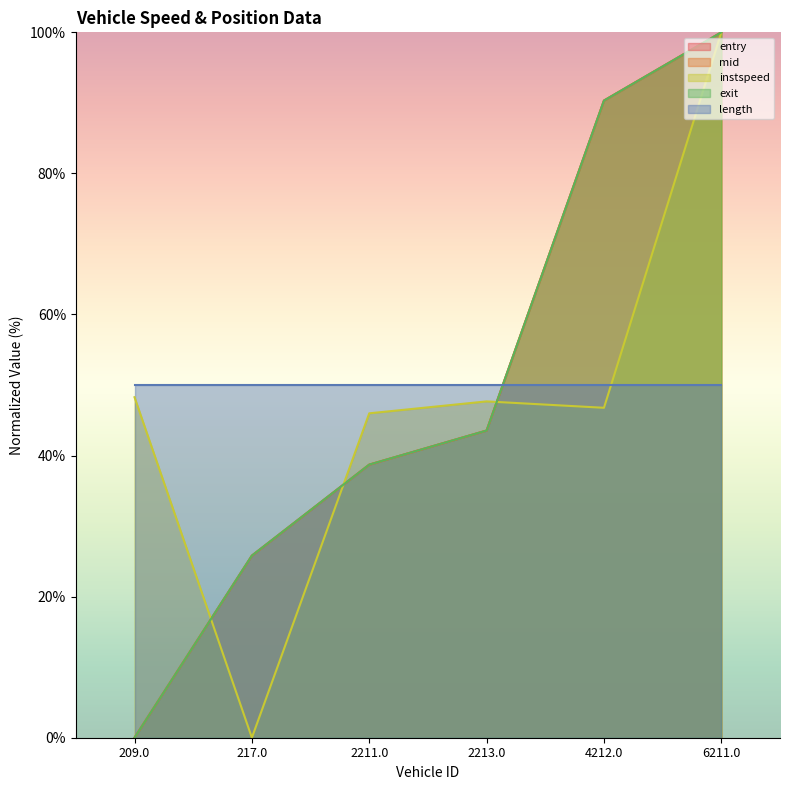

Does the chart display data point markers on the line(s)?

No